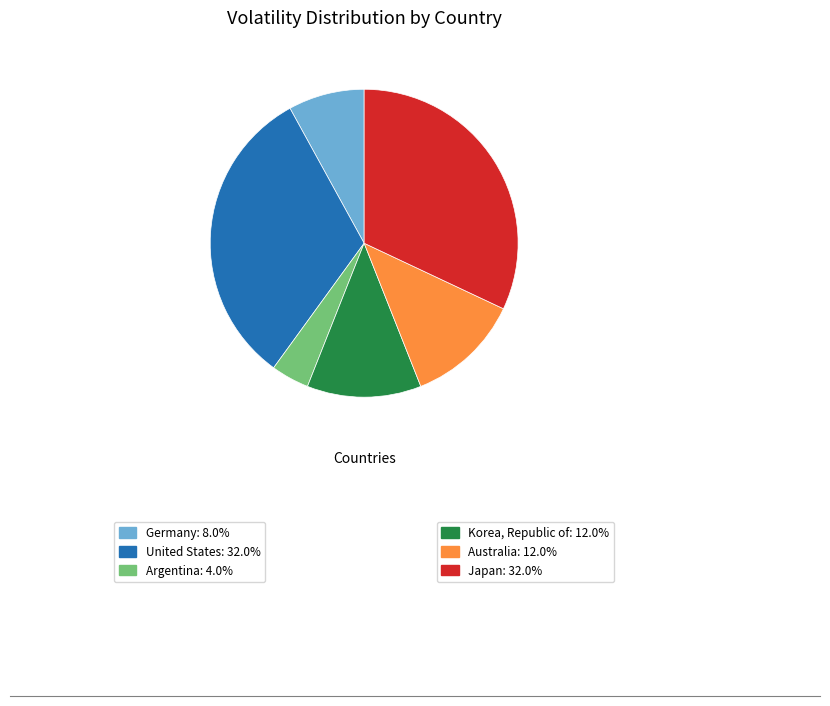

Count the number of slices in the pie.

6